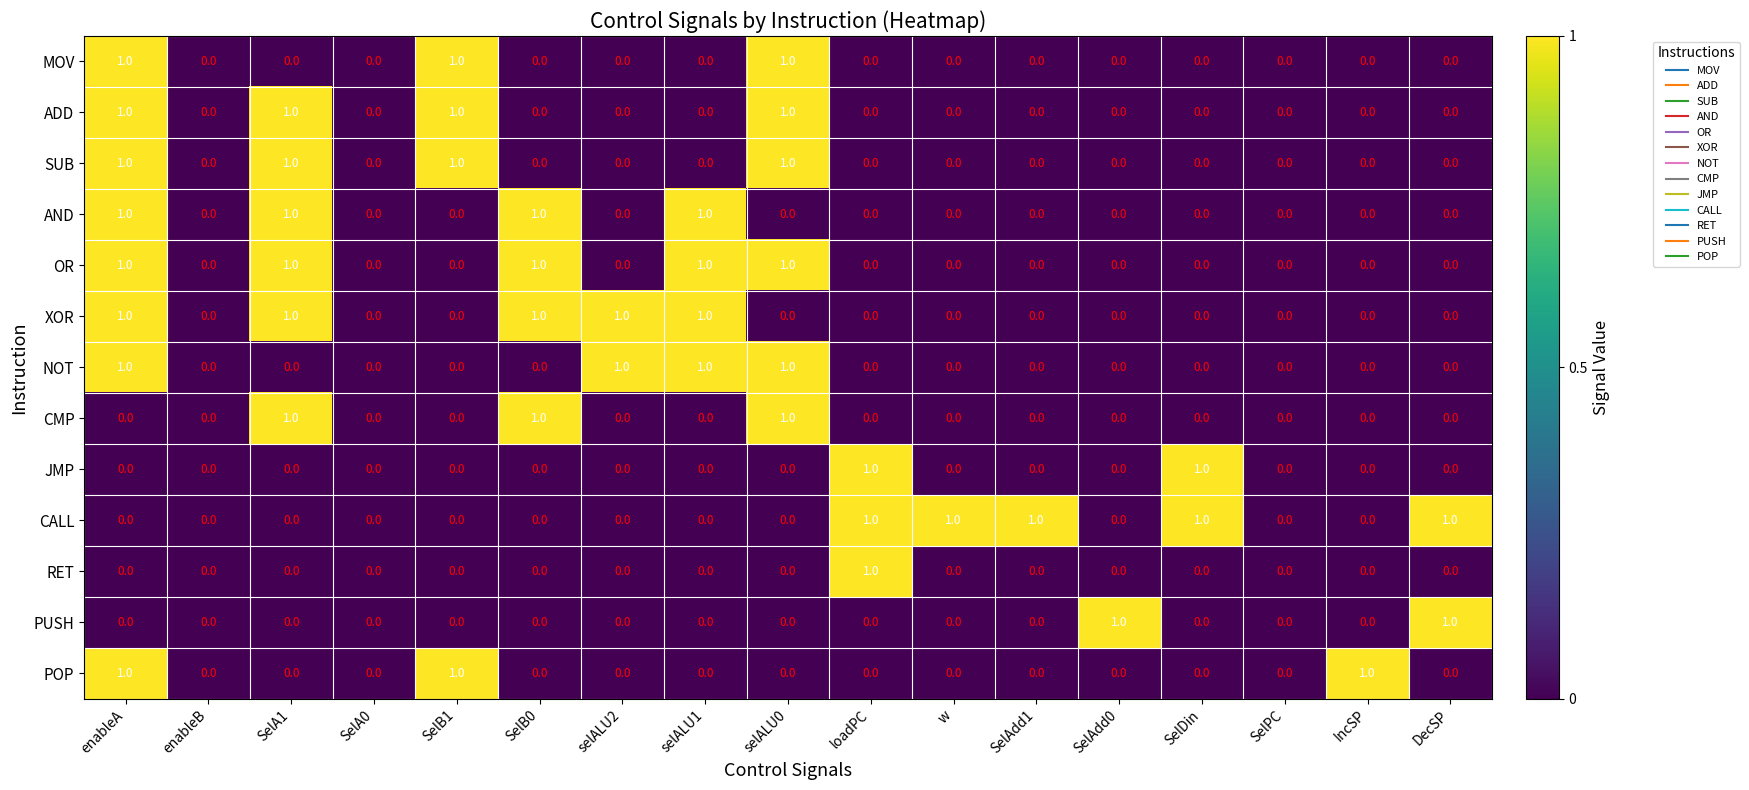

The XOR series shows 0 at w. True or false?

True